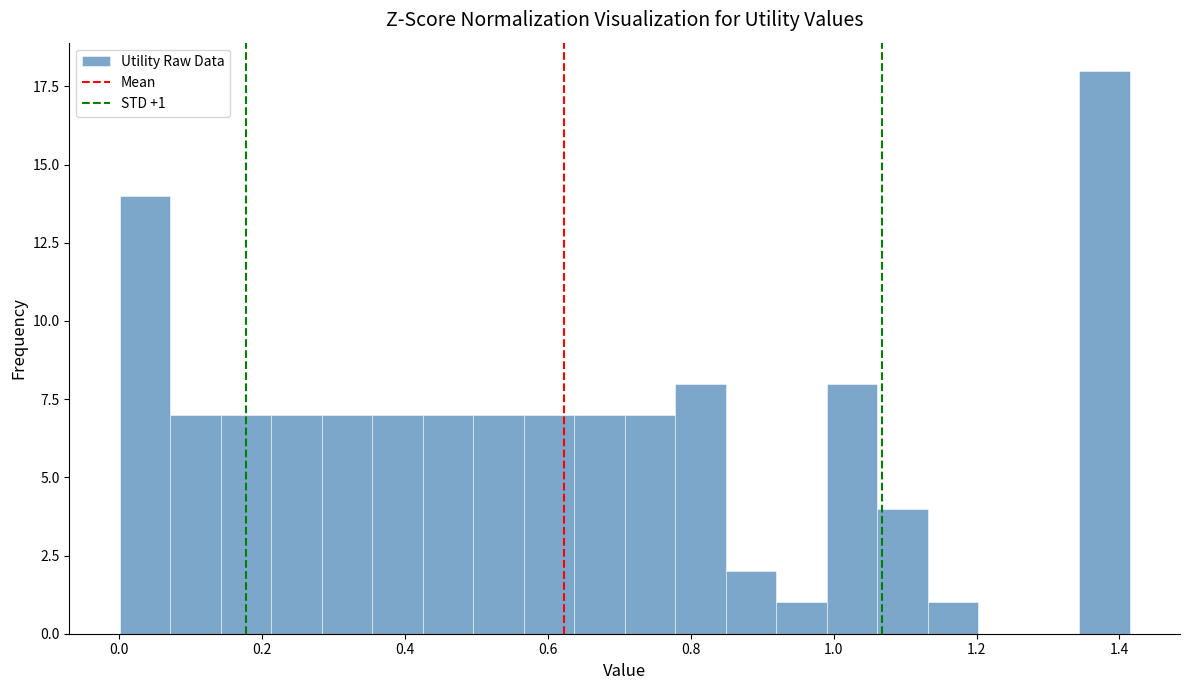

Read against the x-axis, roughly where is the centre of the tallest bar?

1.38